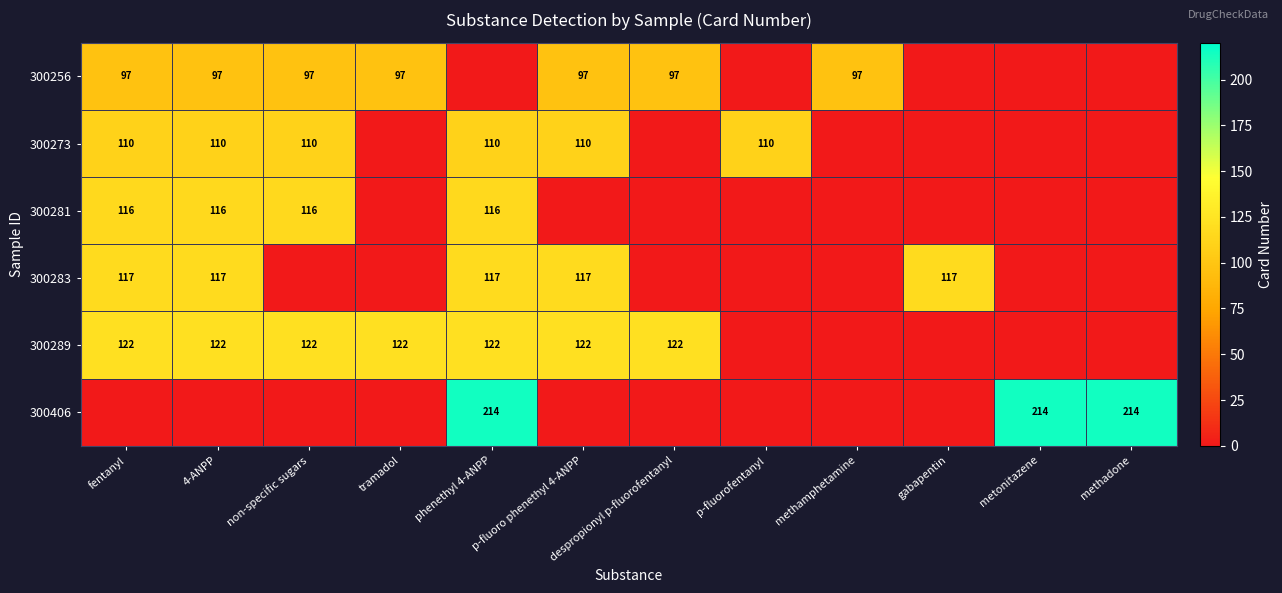

Between phenethyl 4-ANPP and tramadol, which is larger?

tramadol